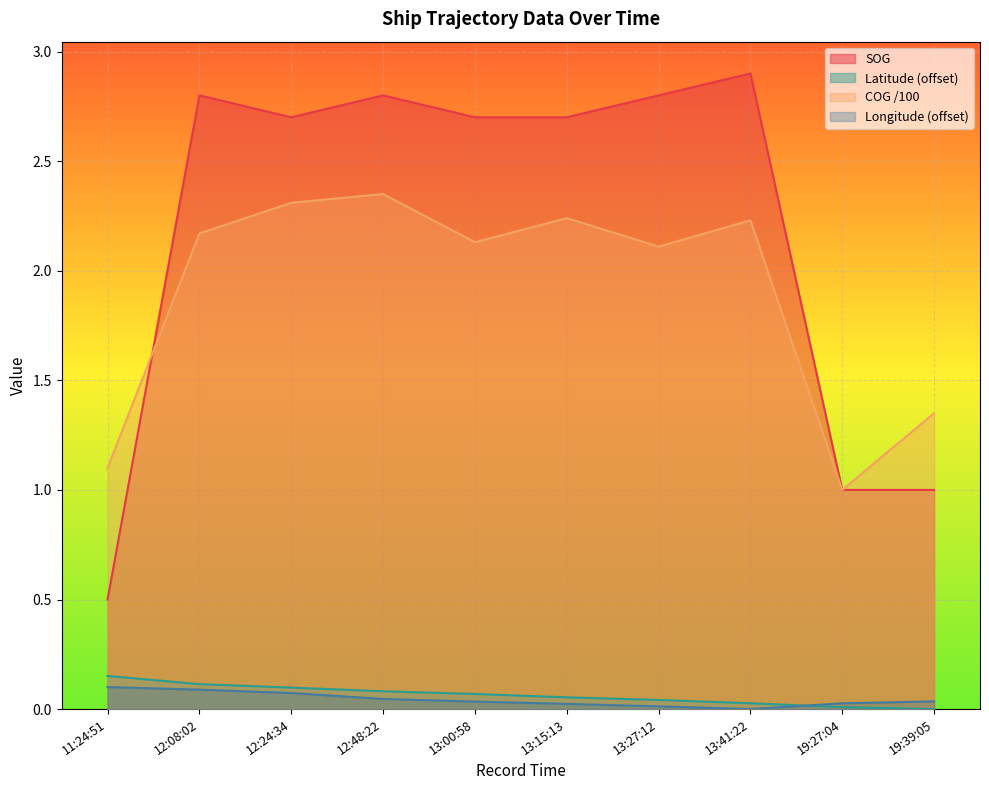

How many lines are shown in the chart?

4